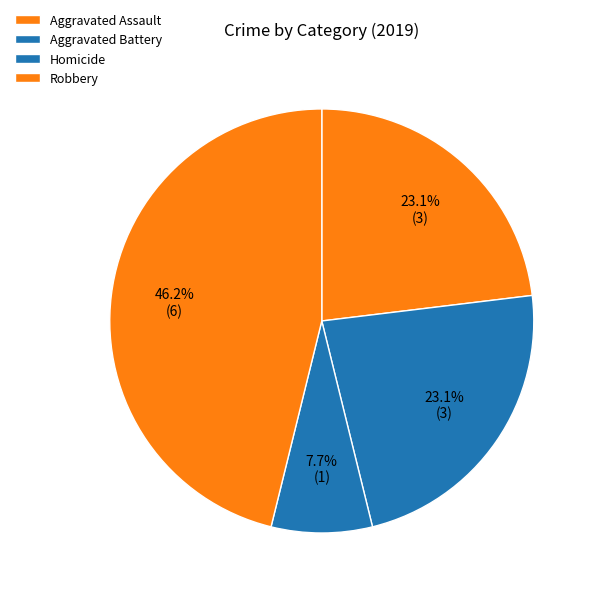

How many segments does this pie chart have?

4